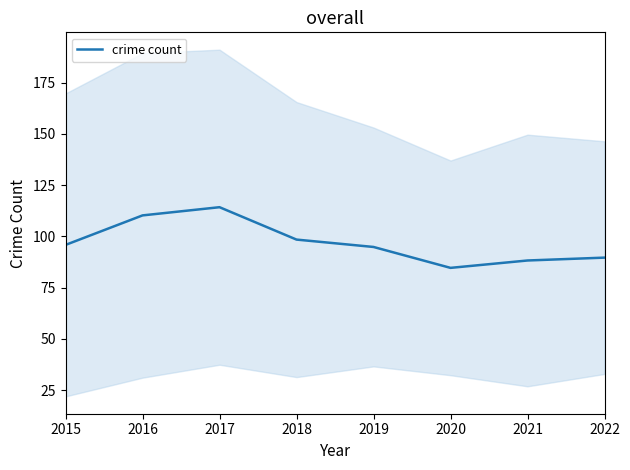

What is the value of the 7th point from the left?

88.2